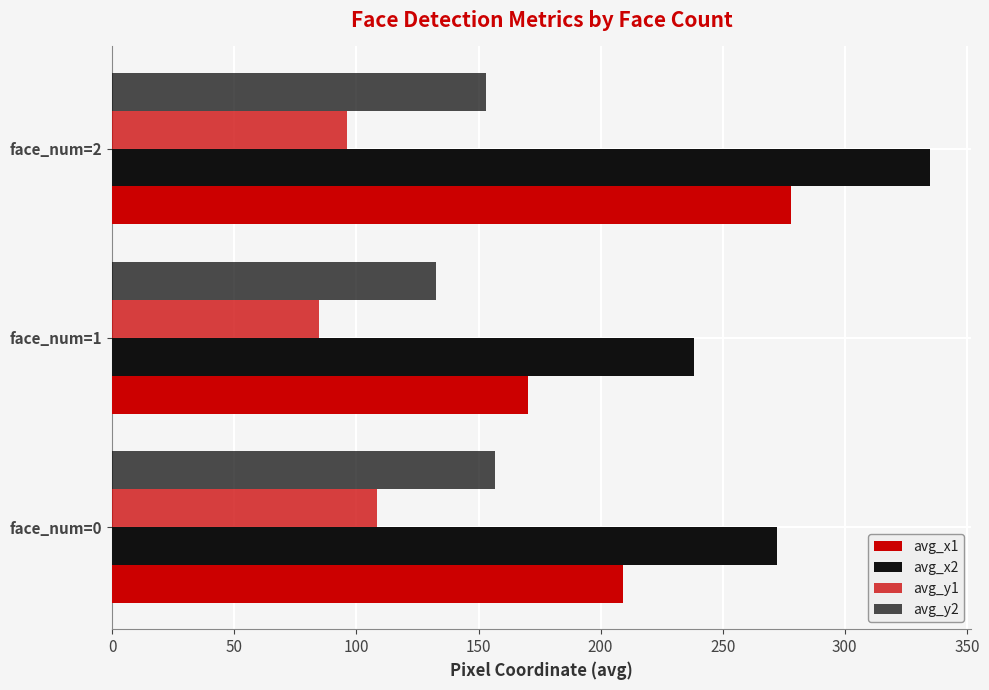

How many data points in avg_x1 are less than 209?

1